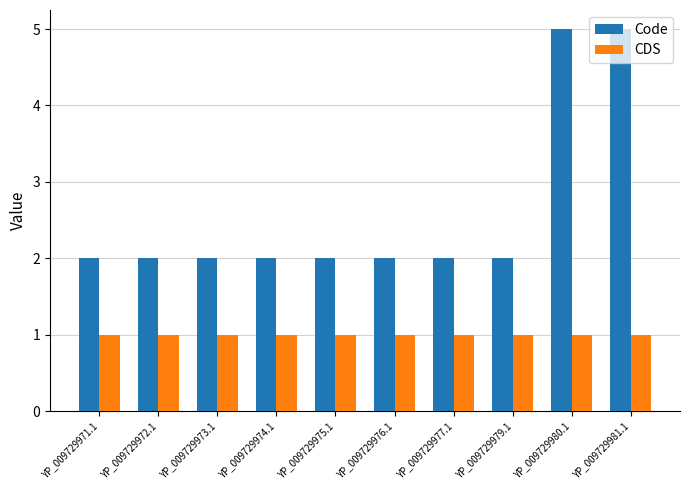

Reading left to right, transcribe all the data shown in this chart.

Code: YP_009729971.1=2	YP_009729972.1=2	YP_009729973.1=2	YP_009729974.1=2	YP_009729975.1=2	YP_009729976.1=2	YP_009729977.1=2	YP_009729979.1=2	YP_009729980.1=5	YP_009729981.1=5
CDS: YP_009729971.1=1	YP_009729972.1=1	YP_009729973.1=1	YP_009729974.1=1	YP_009729975.1=1	YP_009729976.1=1	YP_009729977.1=1	YP_009729979.1=1	YP_009729980.1=1	YP_009729981.1=1